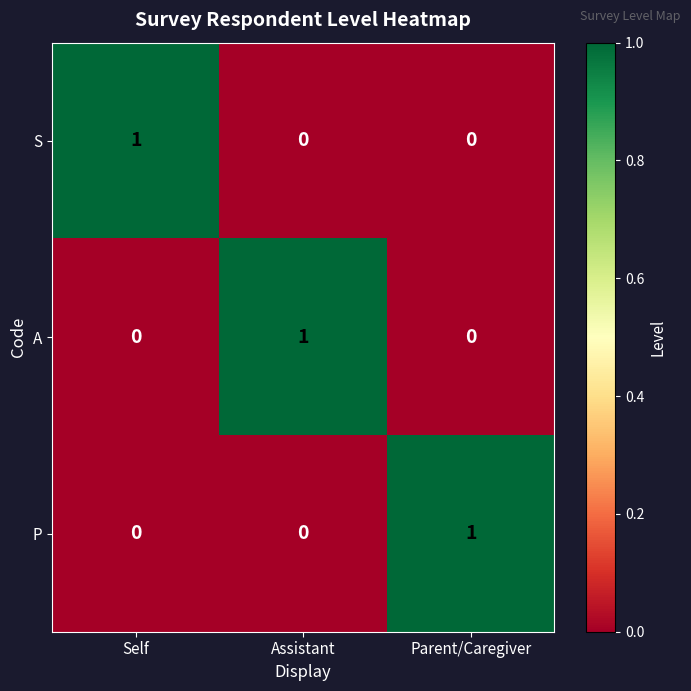

At which label does A reach its peak?

Assistant